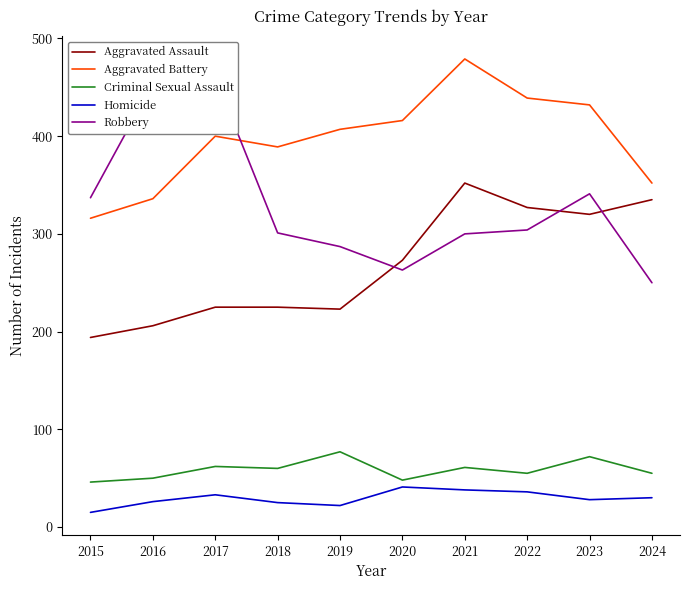

How many interior local peaks does the Aggravated Battery series have?

2